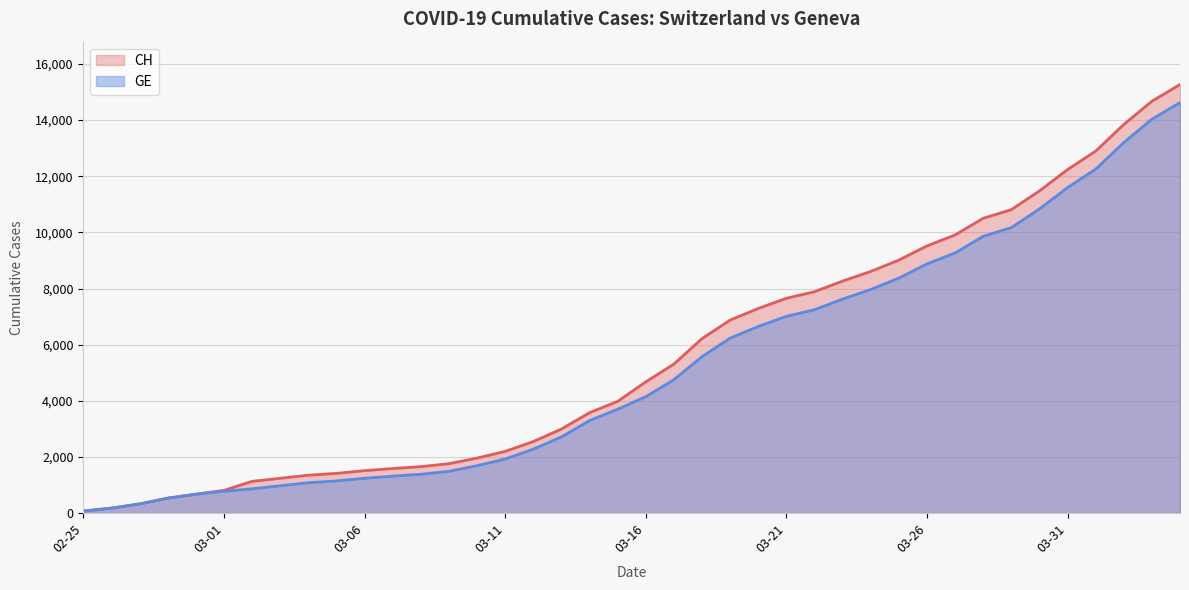

Rank the series by their maximum value, from lowest to highest.

GE, CH